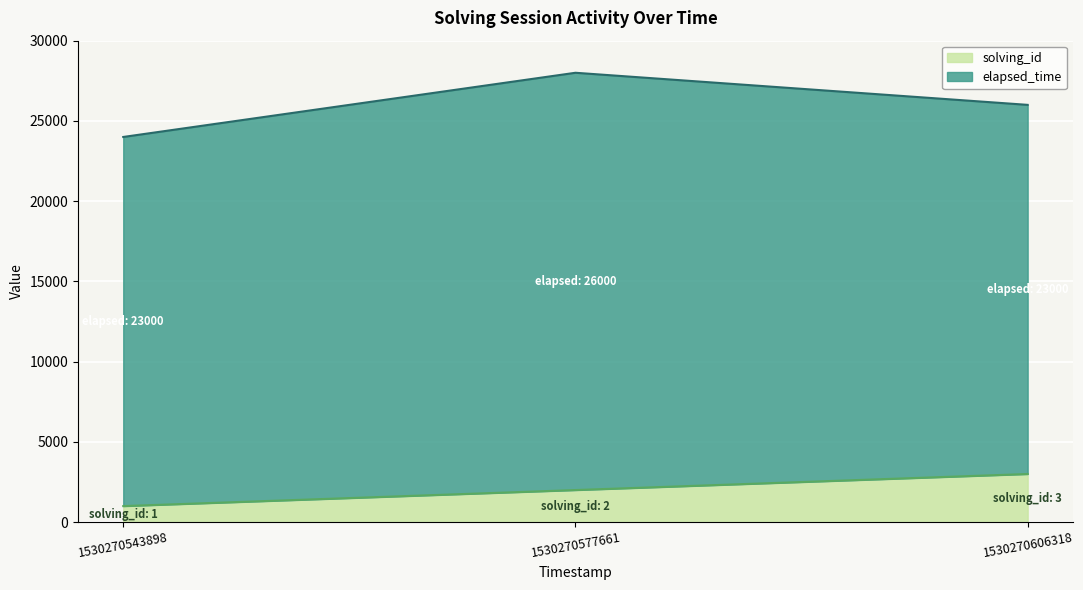

The value at 1530270543898 is 412. True or false?

False